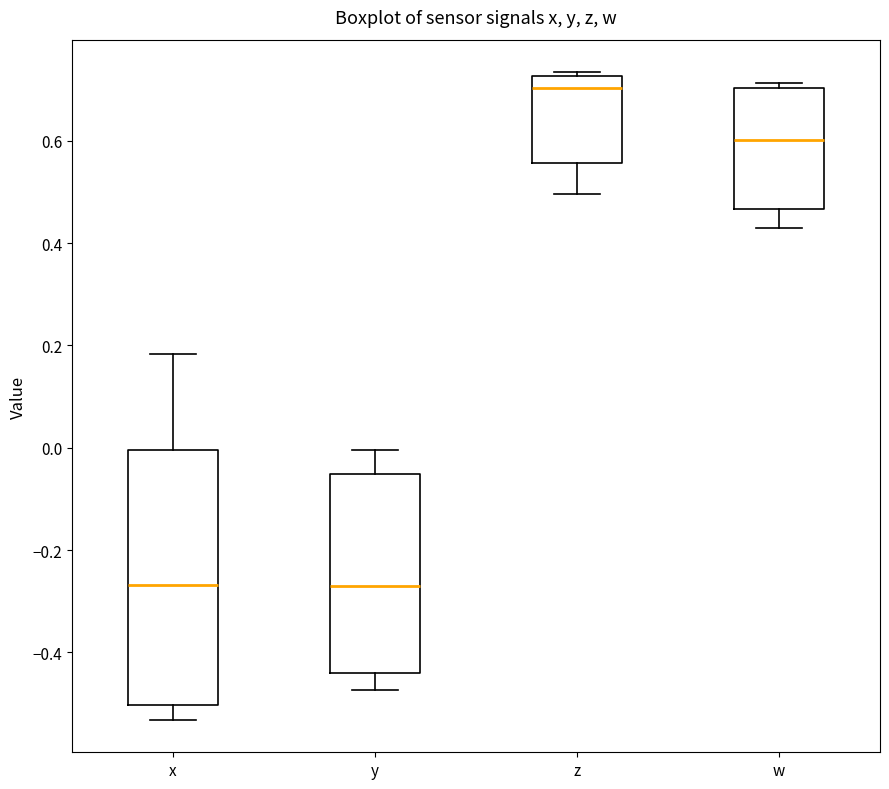

Which box is the tallest, from its lower edge to its upper edge?

x